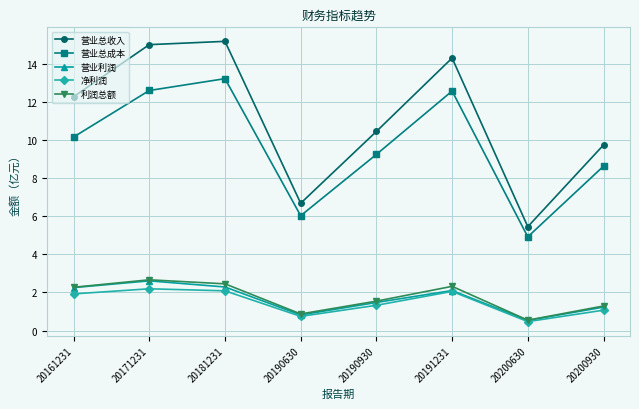

What is the difference between the maximum and minimum values in the 营业总收入 series?

9.7